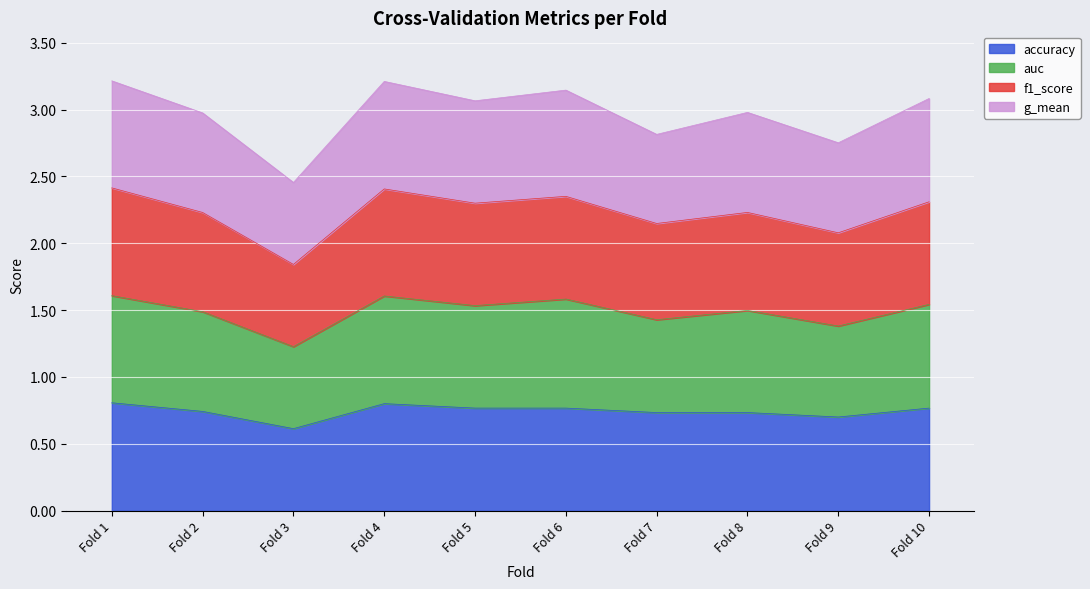

What is the smallest value displayed?

0.6